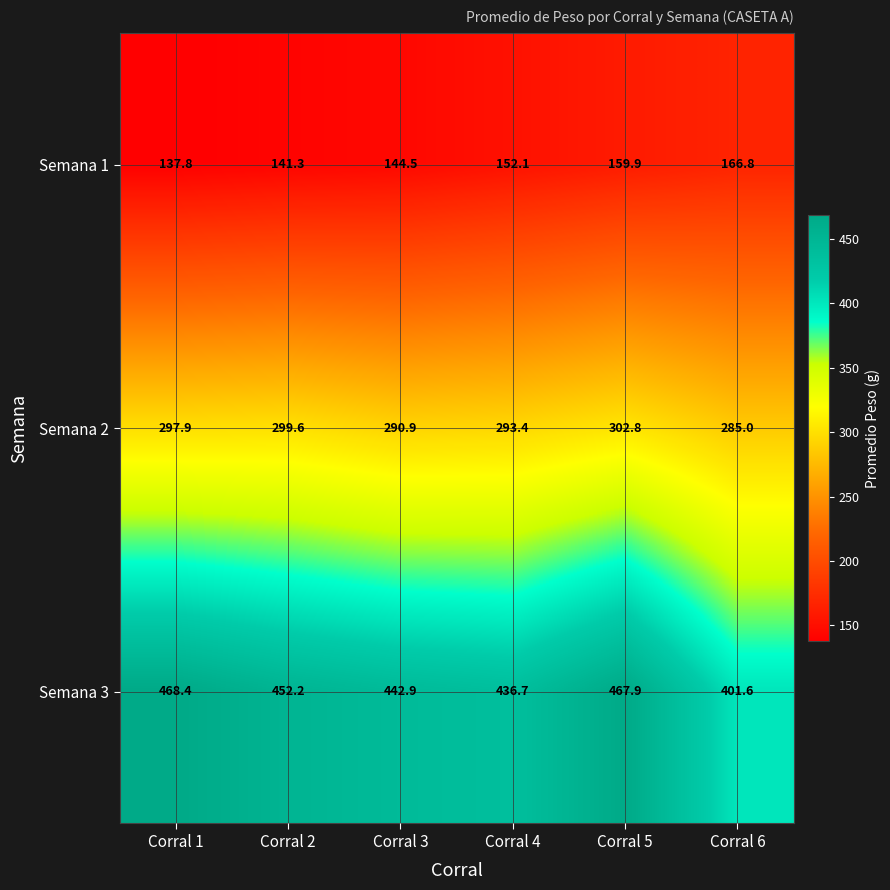

Reading left to right, transcribe all the data shown in this chart.

Semana 1: Corral 1=137.8	Corral 2=141.3	Corral 3=144.5	Corral 4=152.1	Corral 5=159.9	Corral 6=166.8
Semana 2: Corral 1=297.9	Corral 2=299.6	Corral 3=290.9	Corral 4=293.4	Corral 5=302.8	Corral 6=285.0
Semana 3: Corral 1=468.4	Corral 2=452.2	Corral 3=442.9	Corral 4=436.7	Corral 5=467.9	Corral 6=401.6